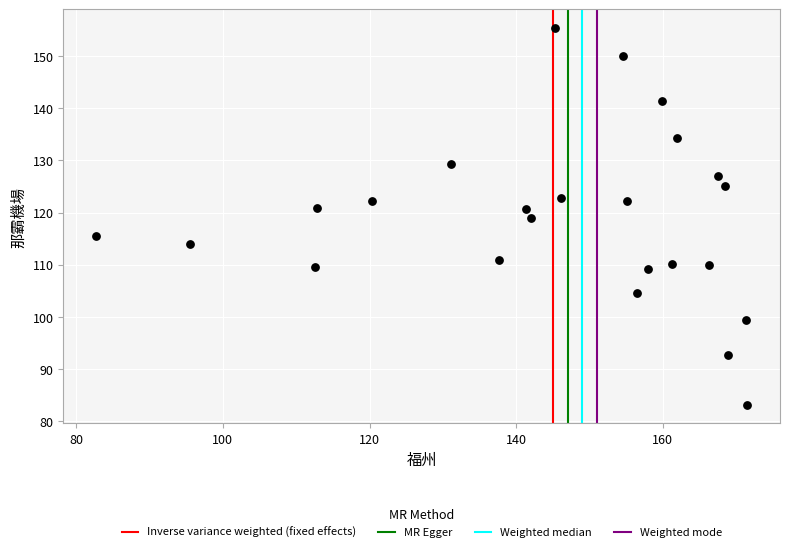

What is the range of Y values (max minus min)?

72.1